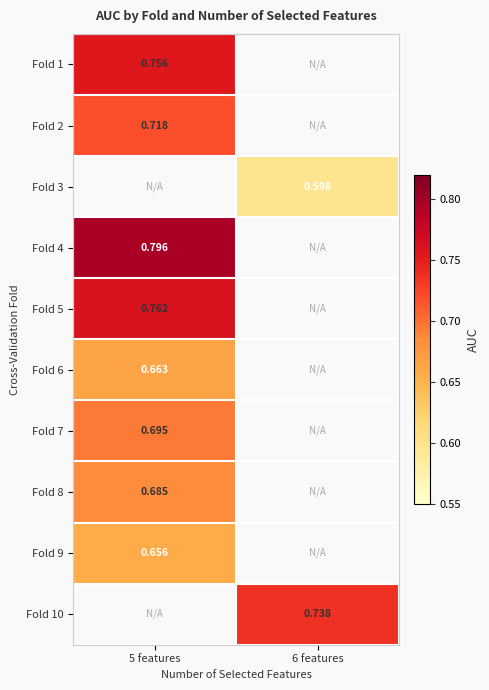

Count the number of categories in the chart.

2